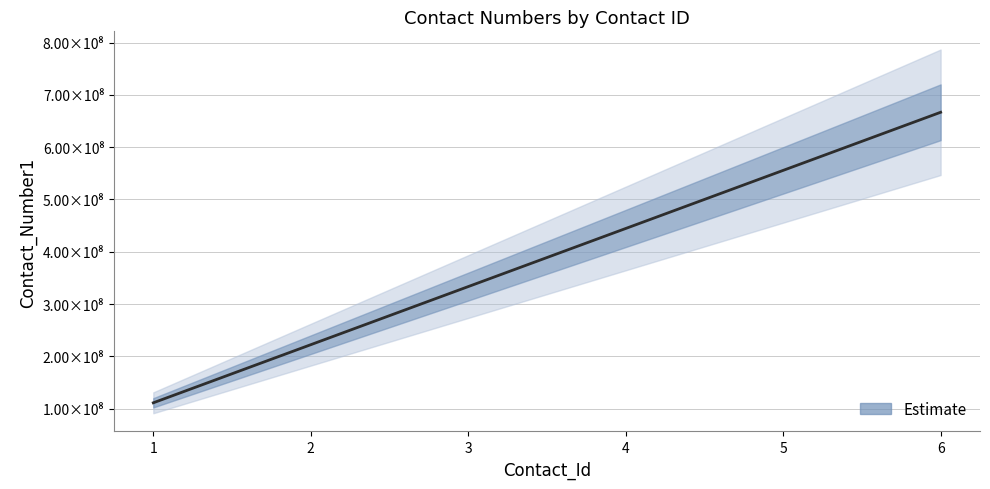

Where does the data first go above 444444444?

5